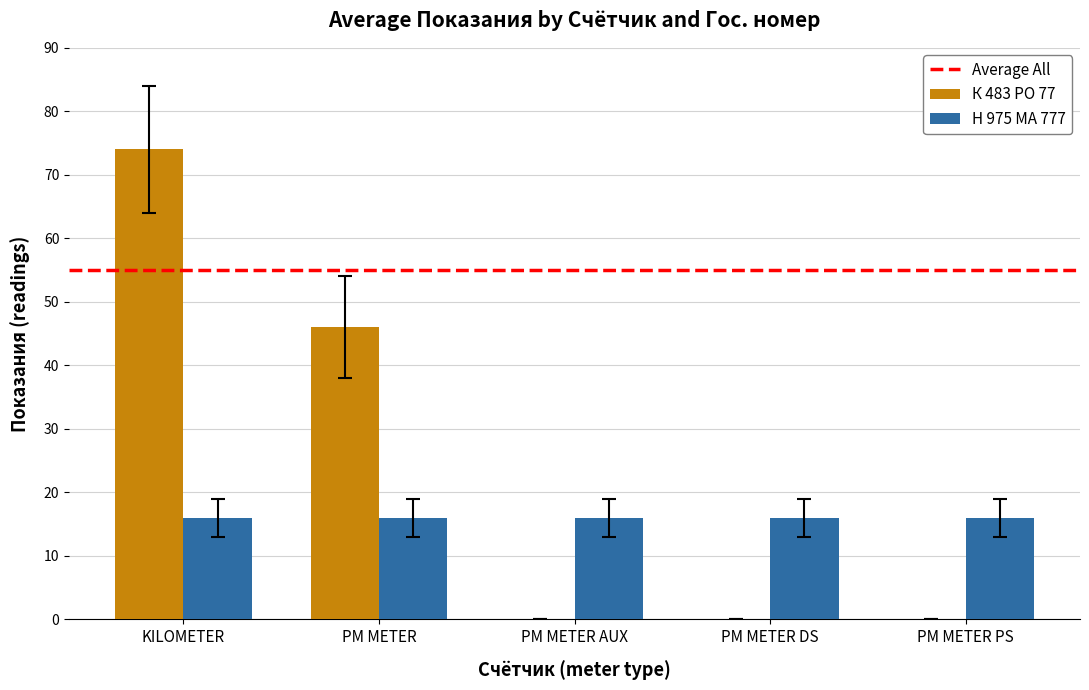

What is the maximum value shown in the chart?

74